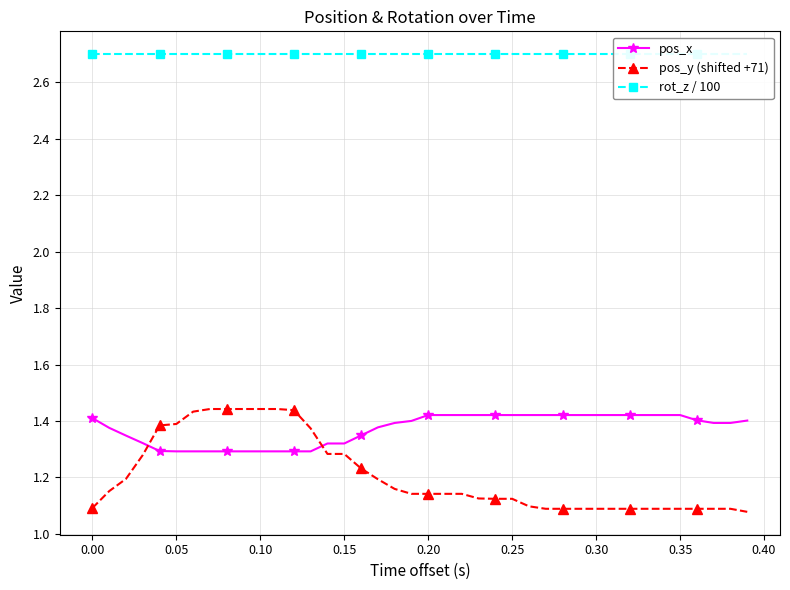

Count the pos_x values in the range 1 to 2.

40